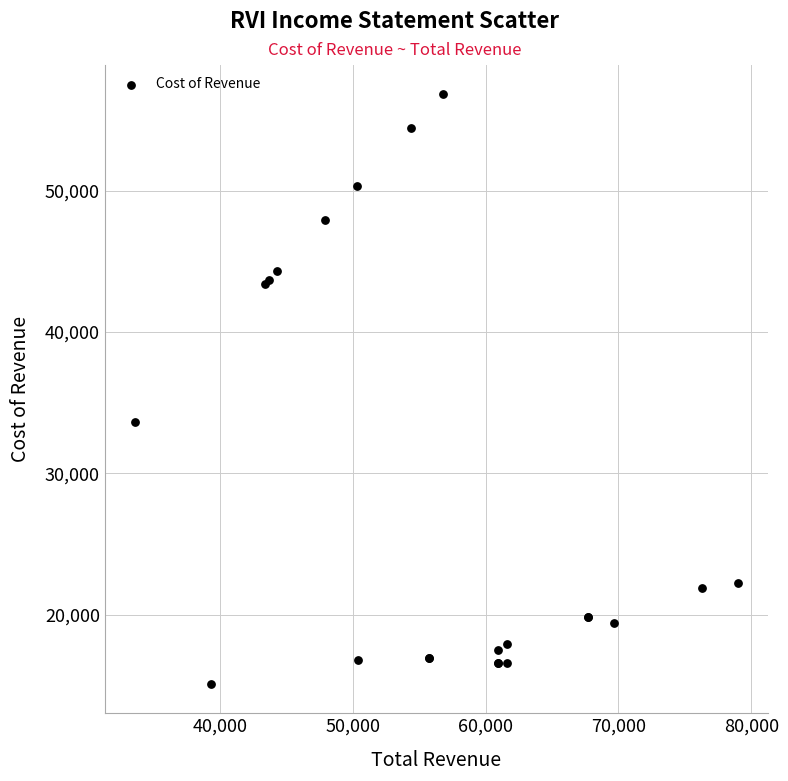

What Y value in the scatter plot is closest to 35950?

33600